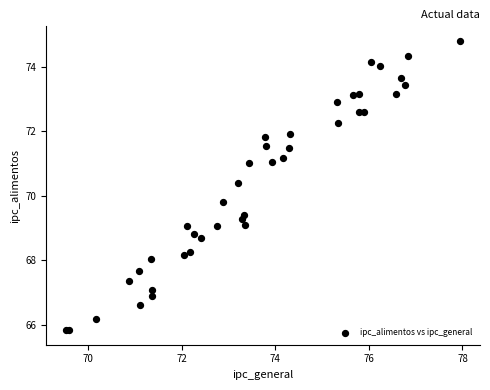

What Y value in the scatter plot is closest to 70?

69.8